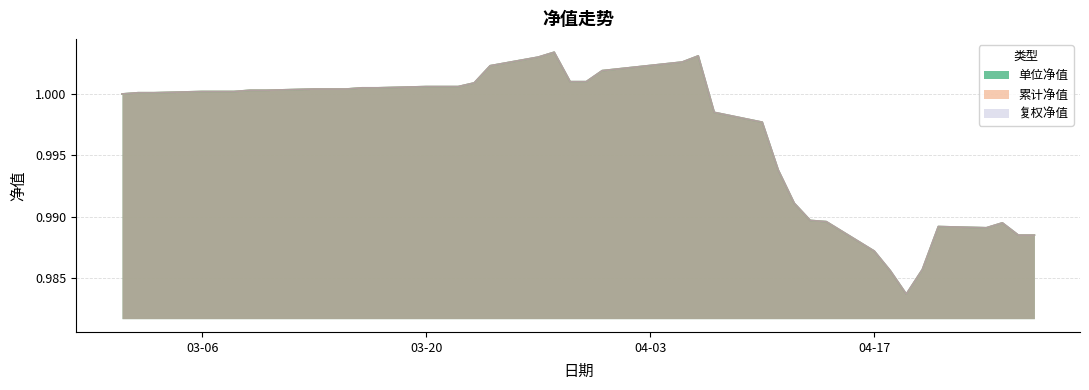

What is the total value across all series at 2017-03-22?

3.0